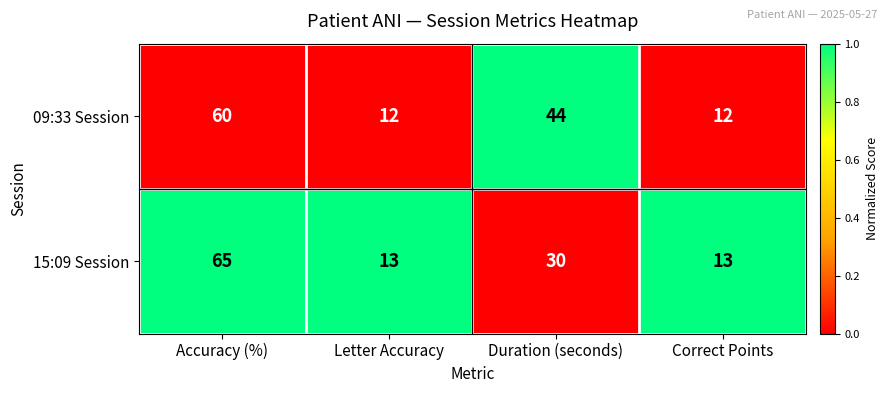

Which series has the largest range (max minus min)?

15:09 Session